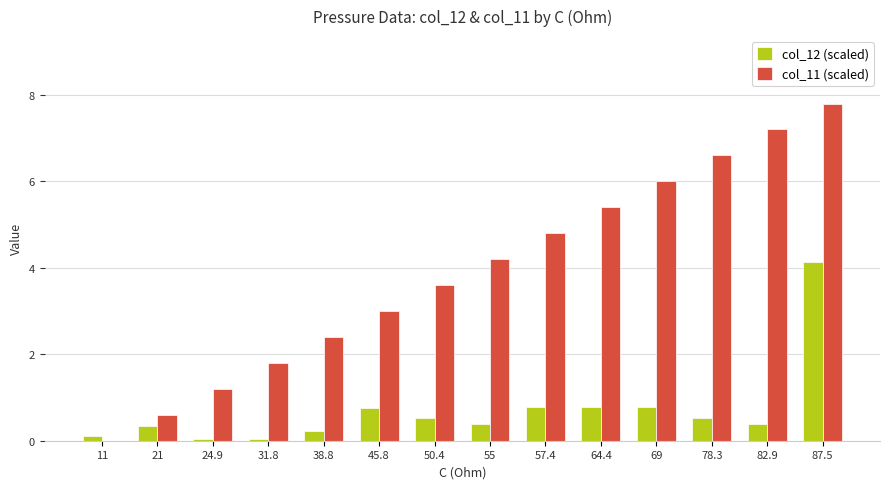

What is the total value across all series at 45.8?

3.7